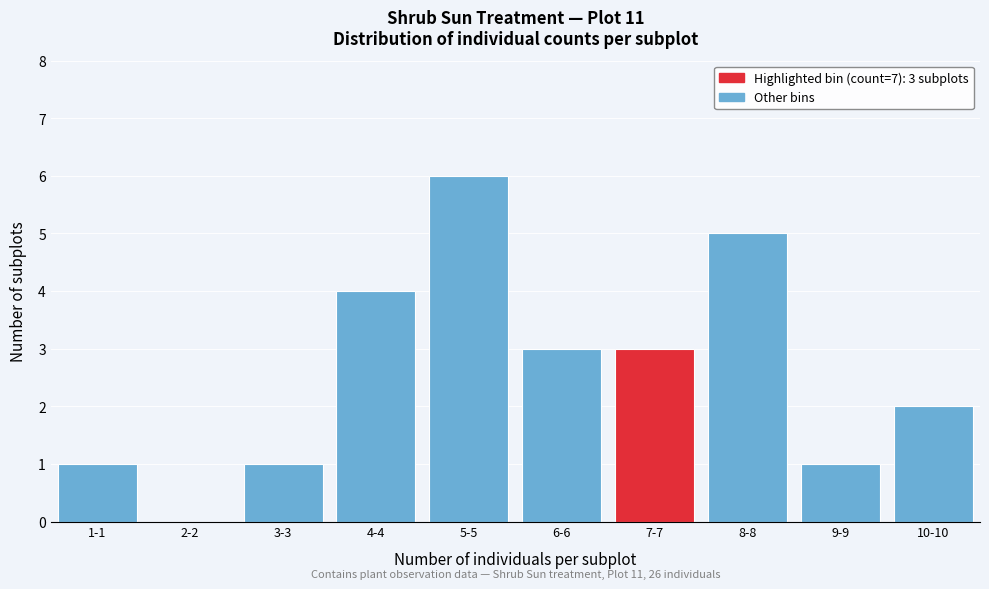

Reading right to left, what are all the values shown in this chart?

10-10=2	9-9=1	8-8=5	7-7=3	6-6=3	5-5=6	4-4=4	3-3=1	2-2=0	1-1=1